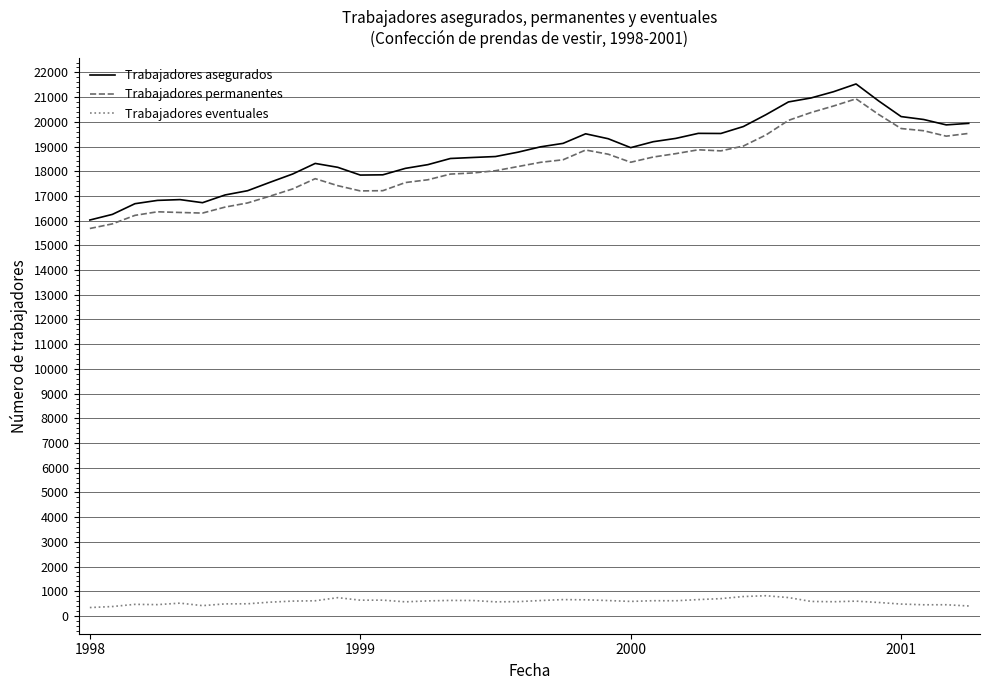

Which series has the widest spread of values?

Trabajadores asegurados